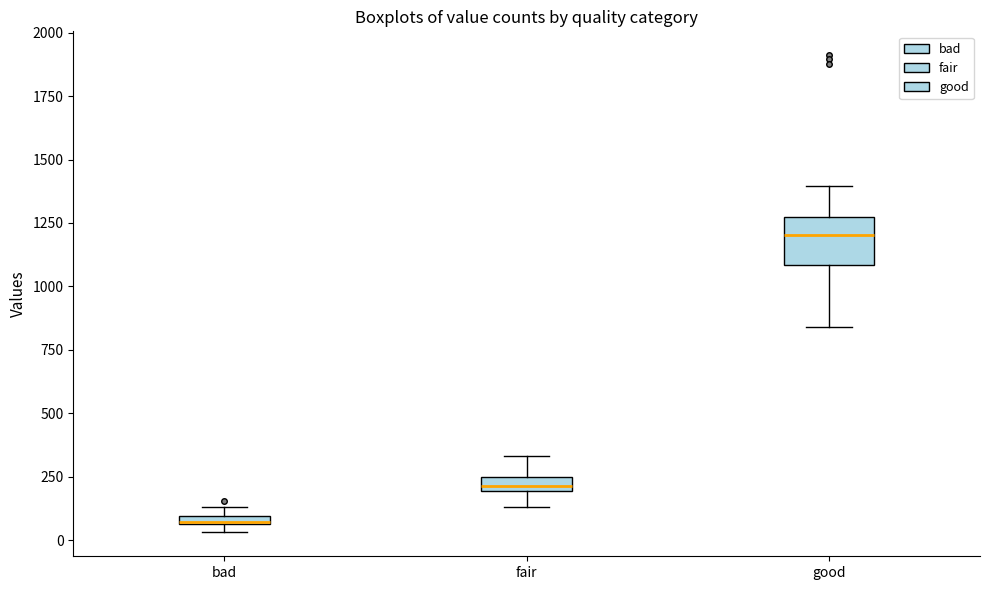

Comparing the boxes themselves (not the whiskers), which one is the tallest?

good